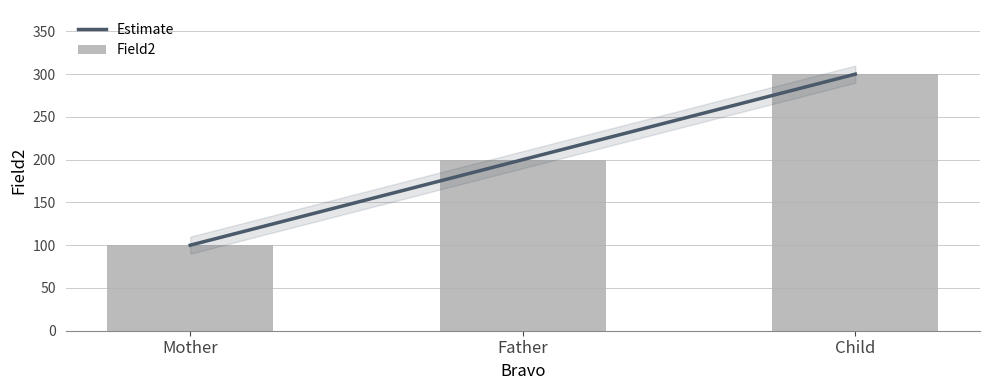

Does the chart contain stacked bars?

No